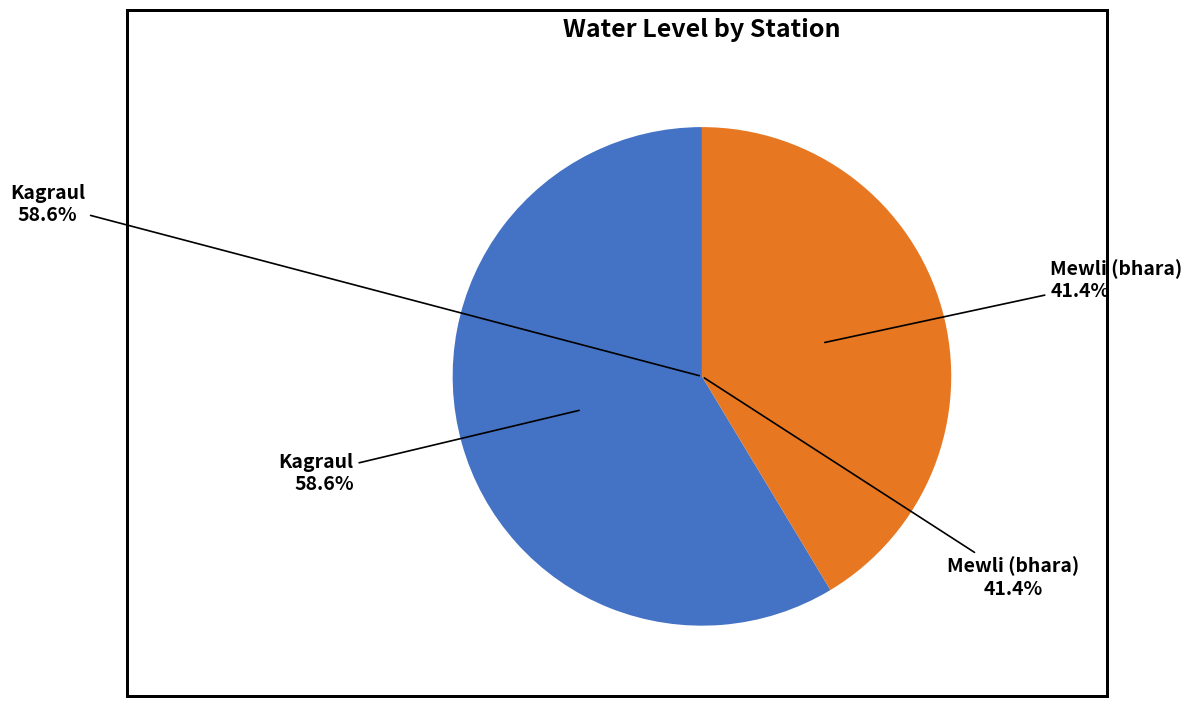

What is the largest slice in the pie chart?

Kagraul